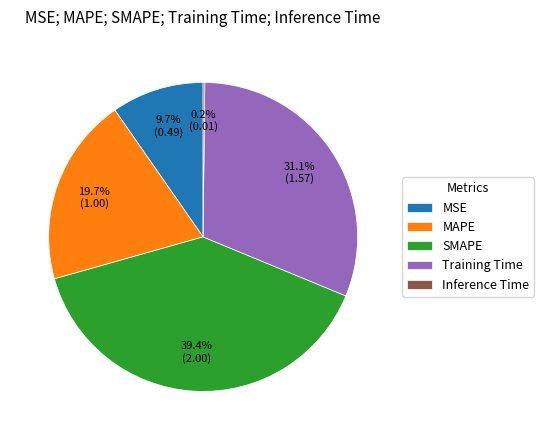

Which has a higher value, MSE or MAPE?

MAPE